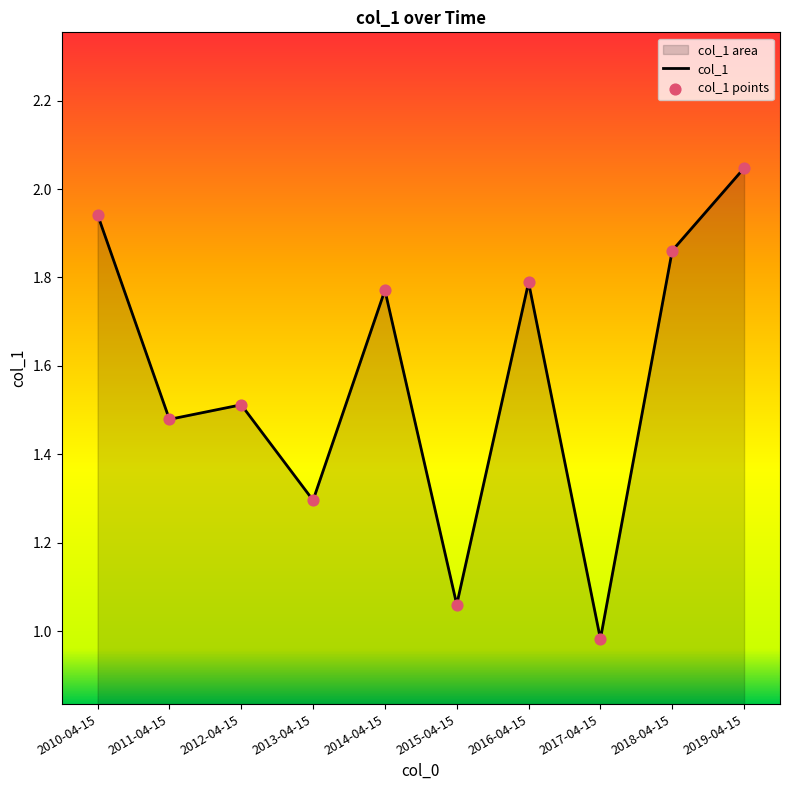

What is the change in value from 2010-04-15 to 2017-04-15?

-1.0